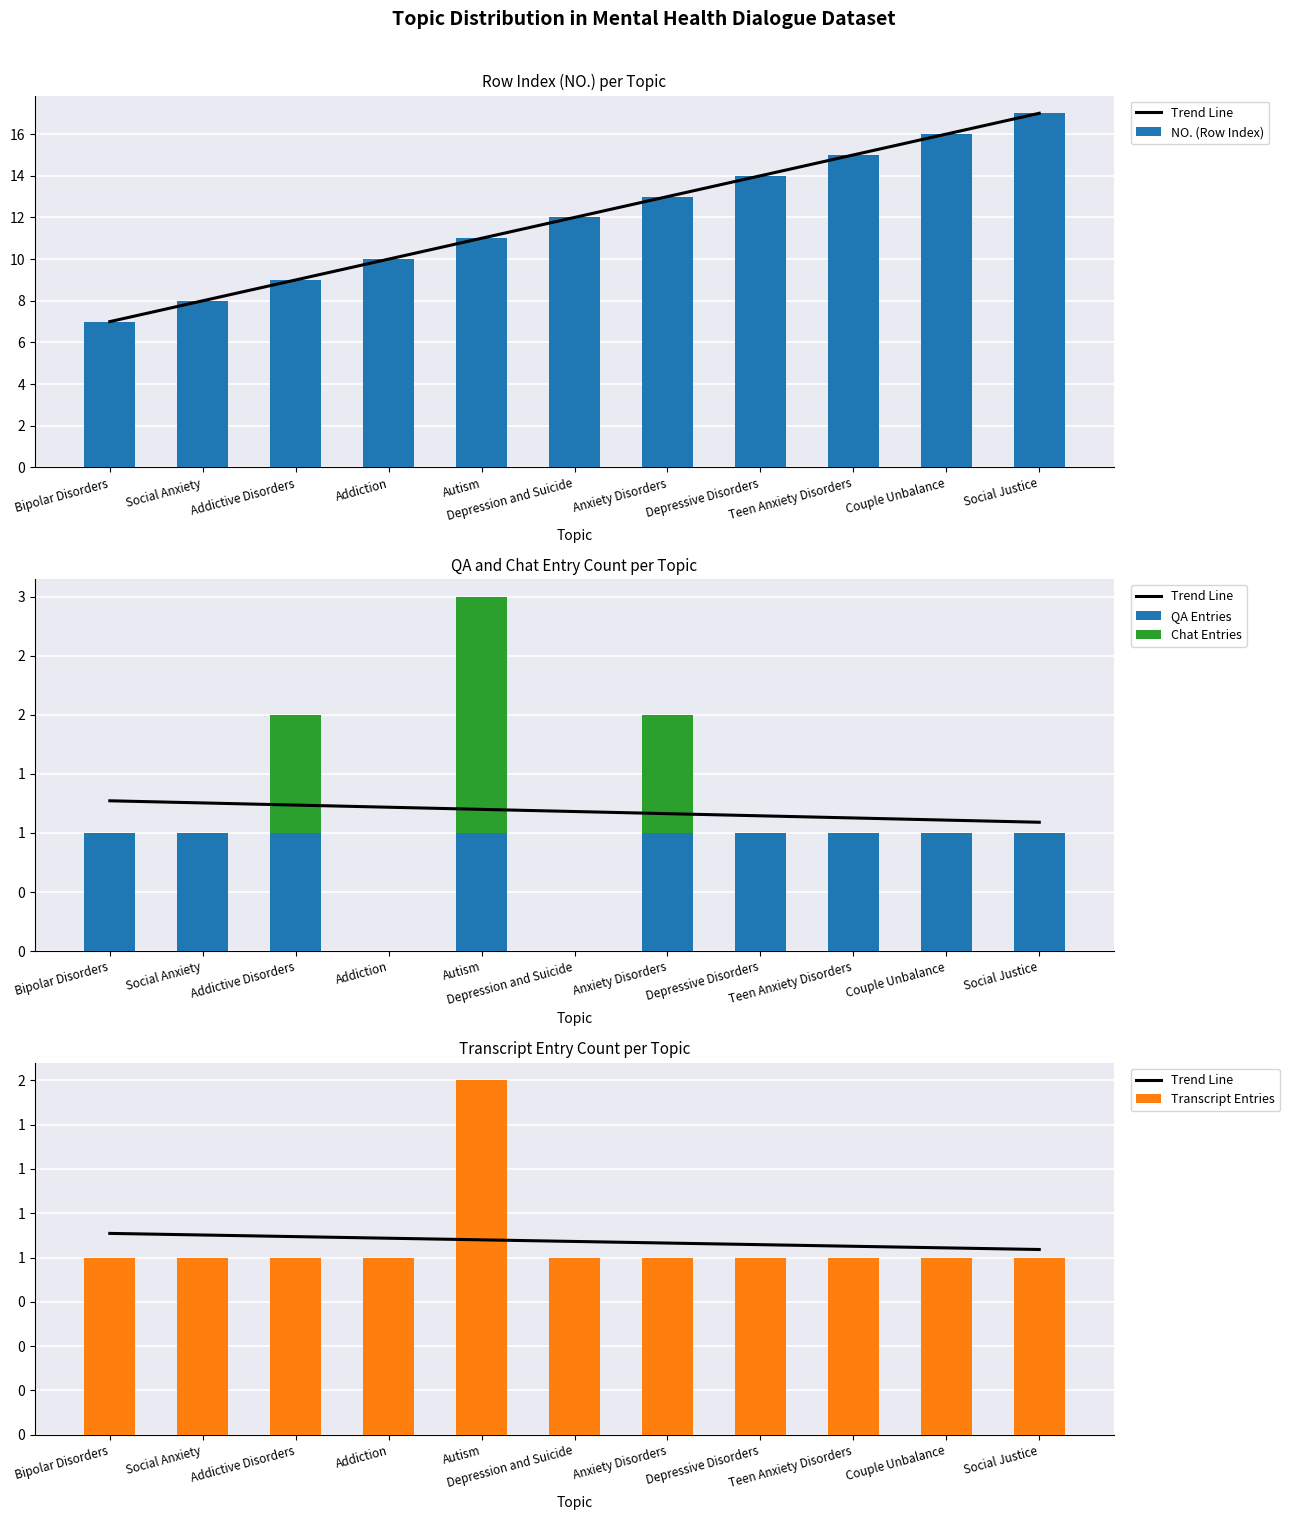

Is it true that NO. (Row Index) equals 14 at Depressive Disorders?

True